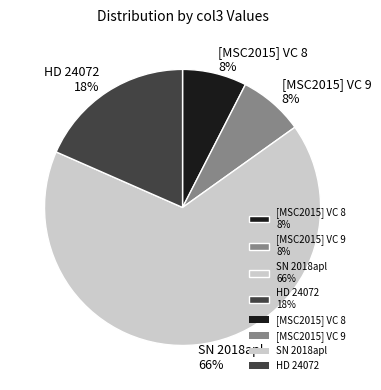

Does [MSC2015] VC 8 account for over 50% of the chart?

No